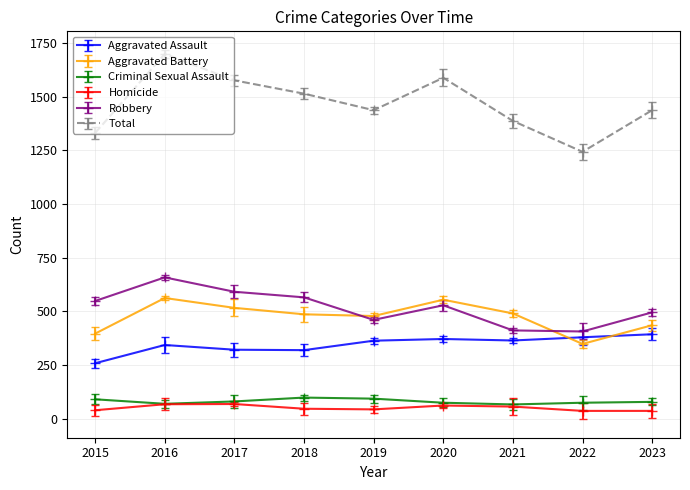

In Homicide, how many points are higher than both neighbors (excluding endpoints)?

2